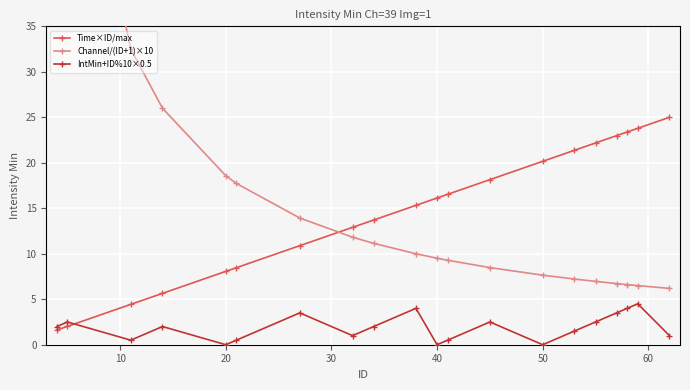

List the series in order of their overall mean, lowest first.

IntMin+ID%10×0.5, Time×ID/max, Channel/(ID+1)×10